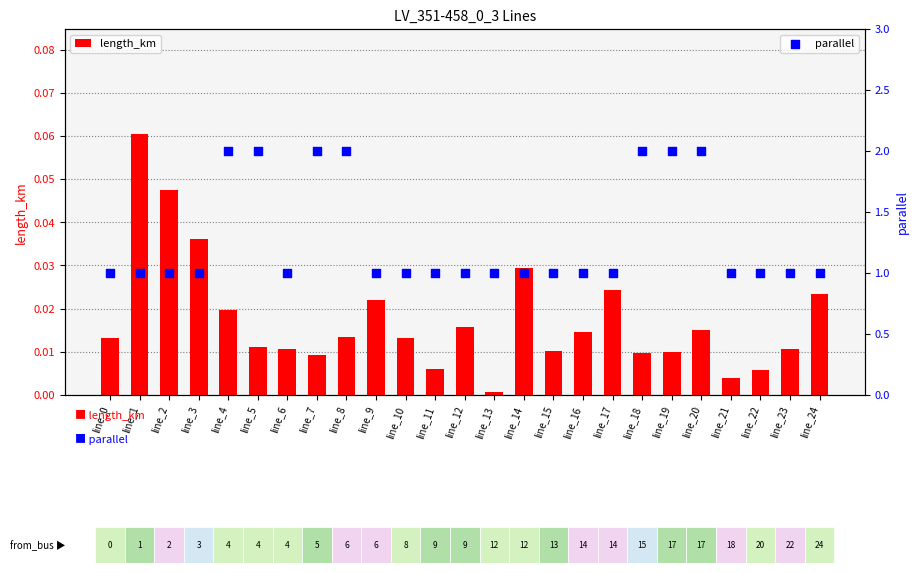

Which series has the widest spread of Y values?

parallel